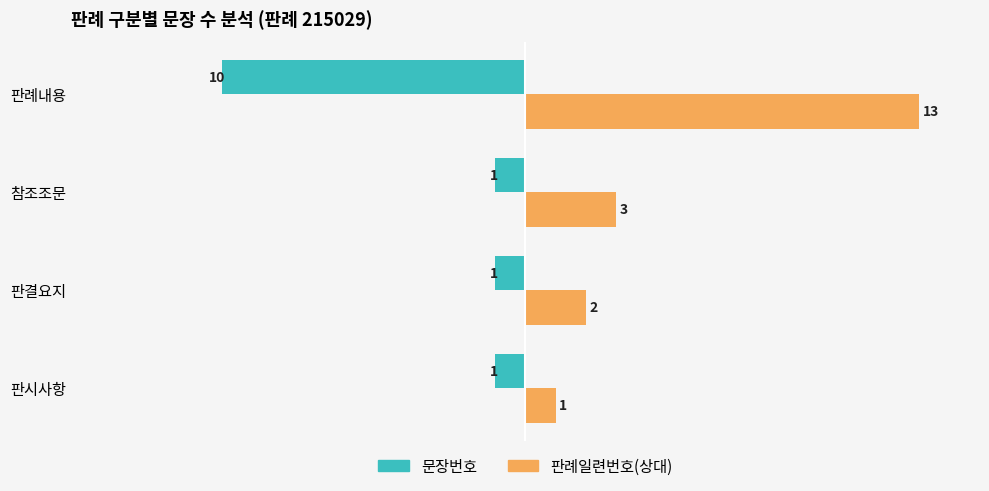

What is the difference between the maximum and minimum values in the 판례일련번호(상대) series?

12